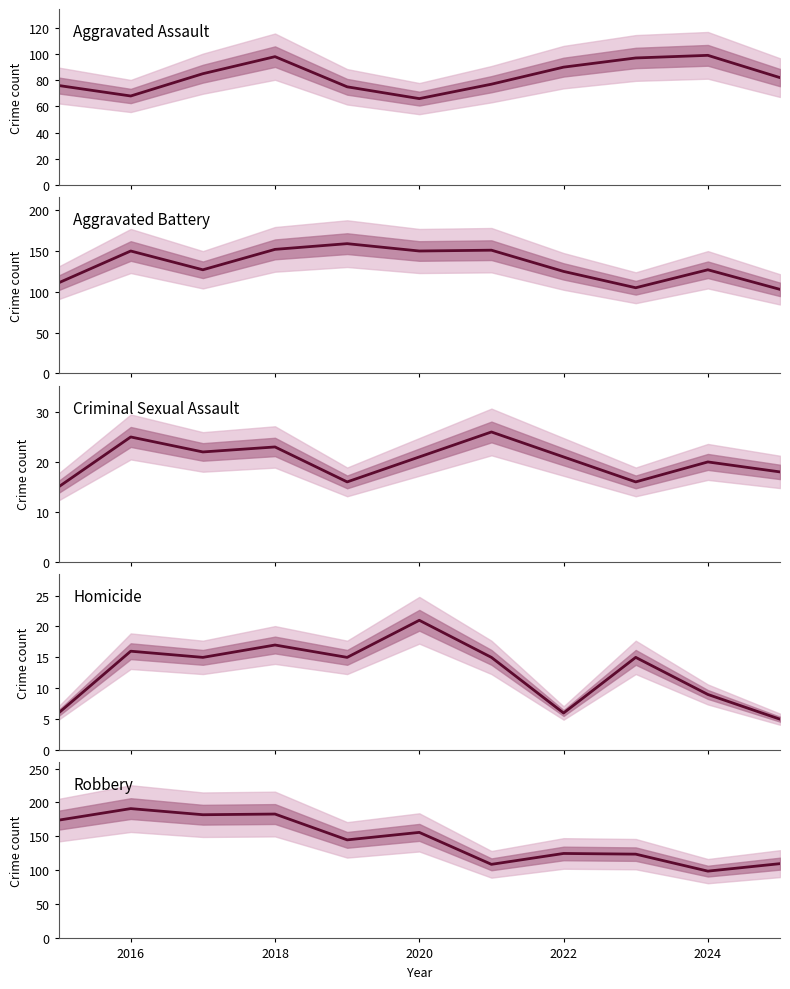

What is the smallest value displayed?

5